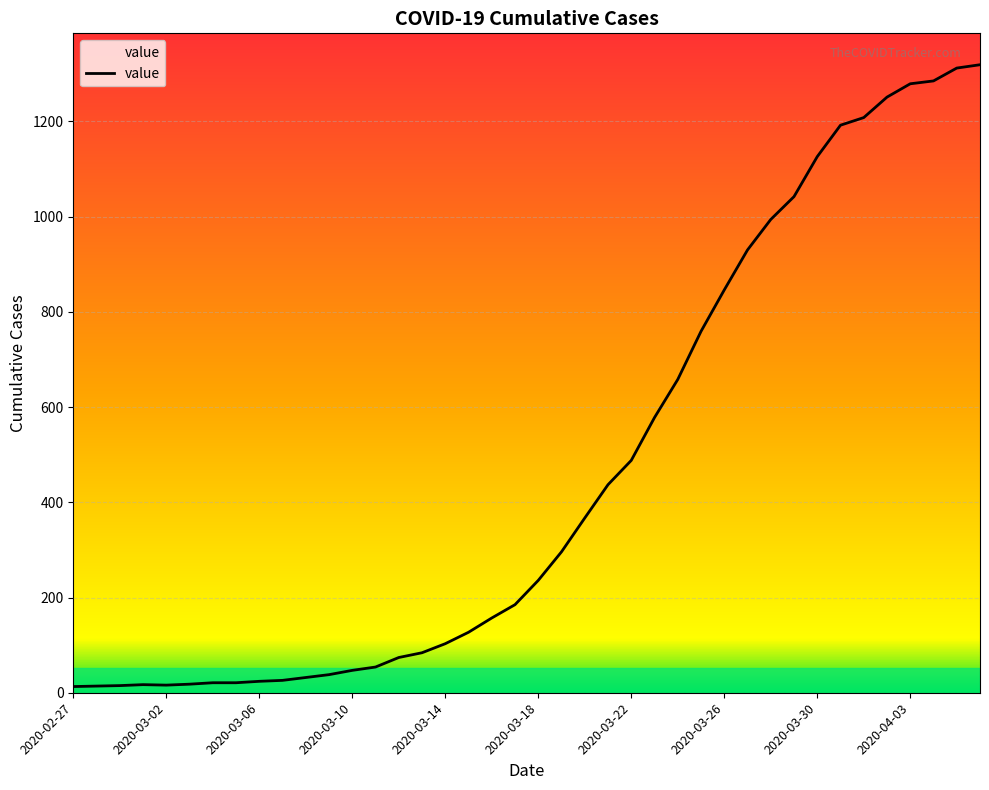

What is the greatest value displayed?

1319